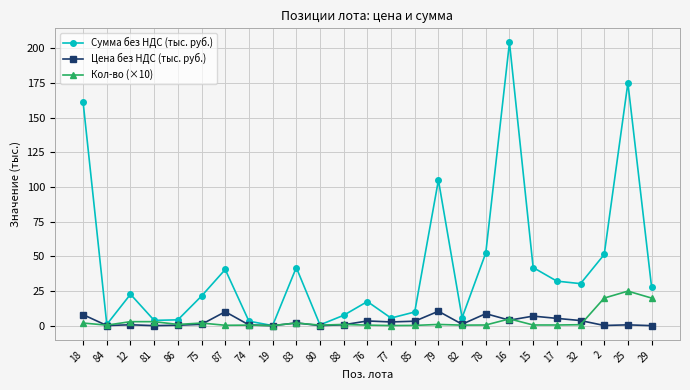

Does the chart have visible grid lines?

Yes